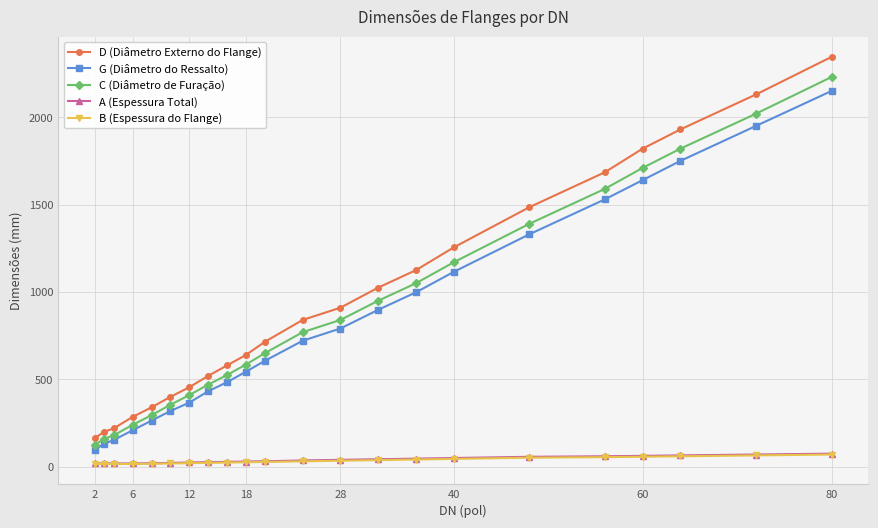

True or false: D (Diâmetro Externo do Flange) has more than 2 points higher than both neighbors.

False